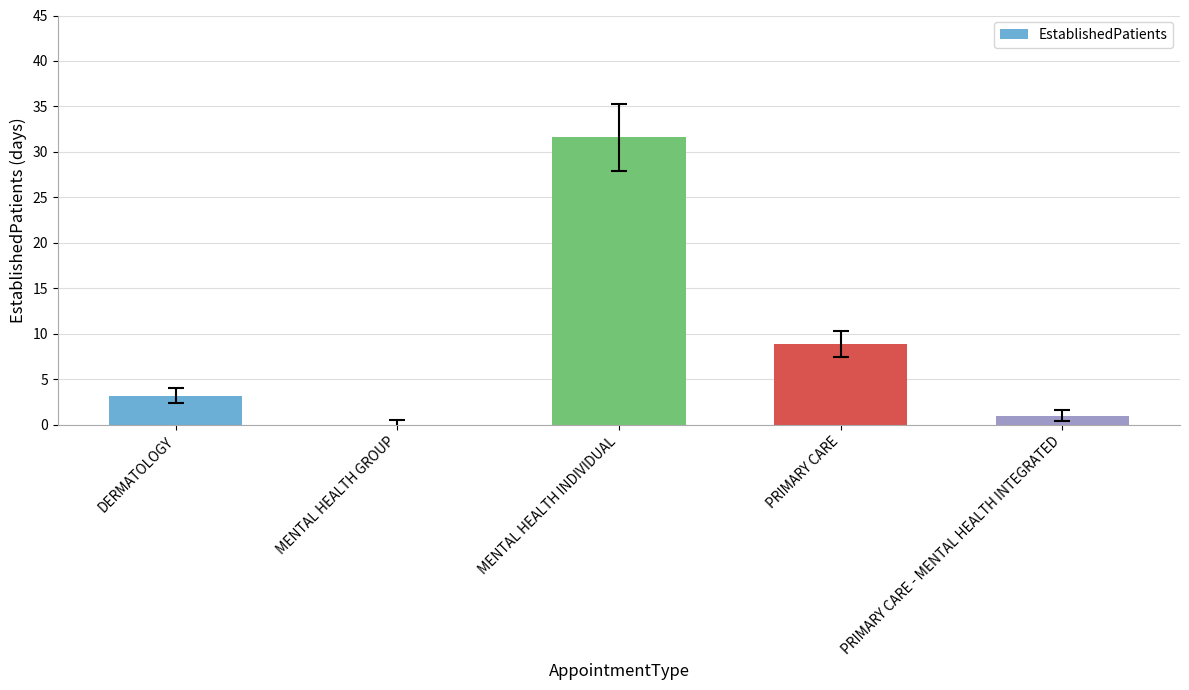

The value at DERMATOLOGY is 3.2. True or false?

True